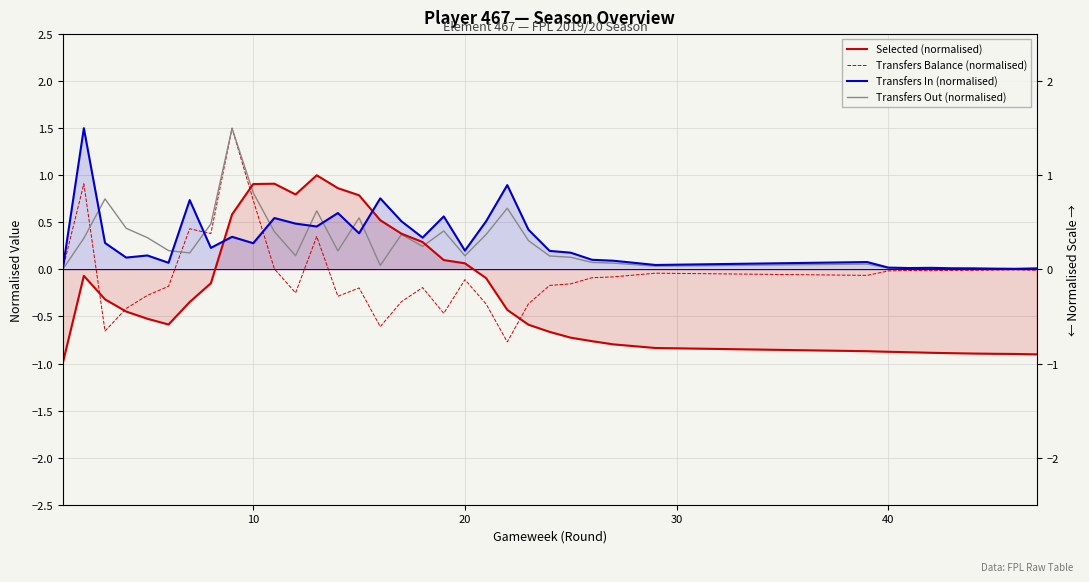

True or false: Transfers Out (normalised) and Transfers In (normalised) intersect in this chart.

True